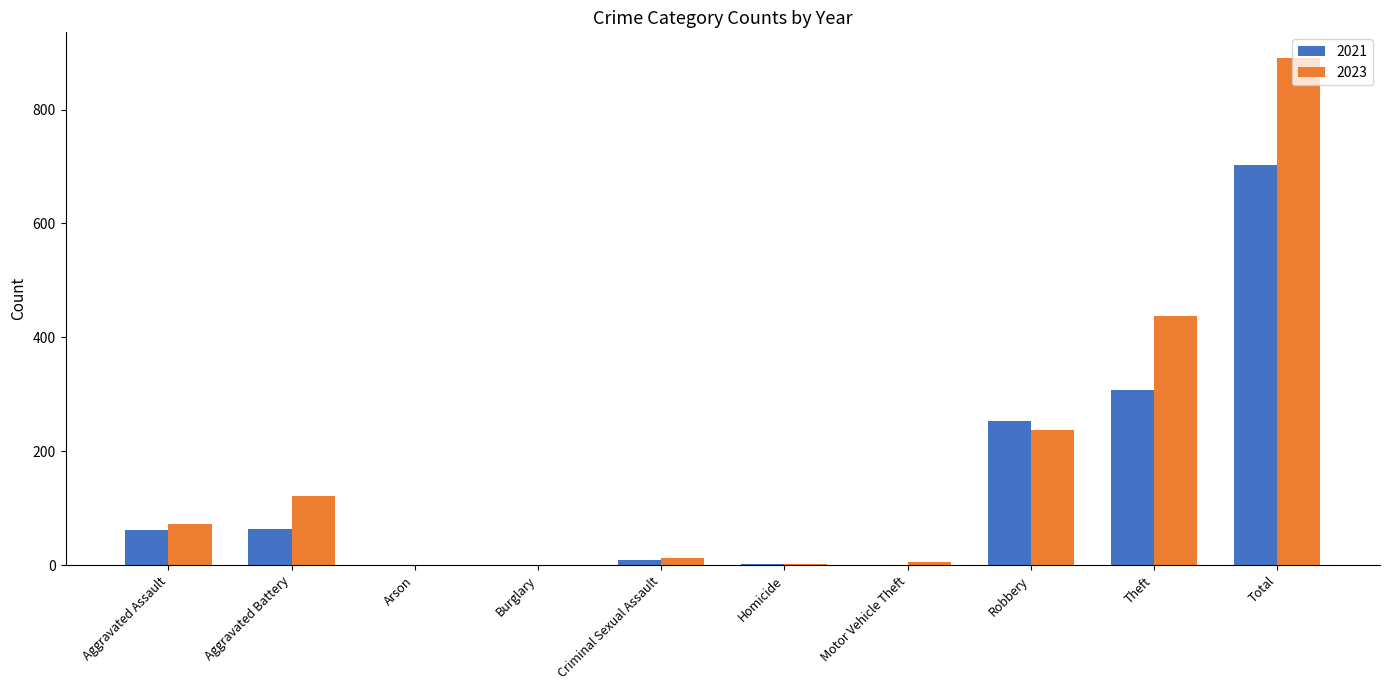

What is the maximum value shown in the chart?

891